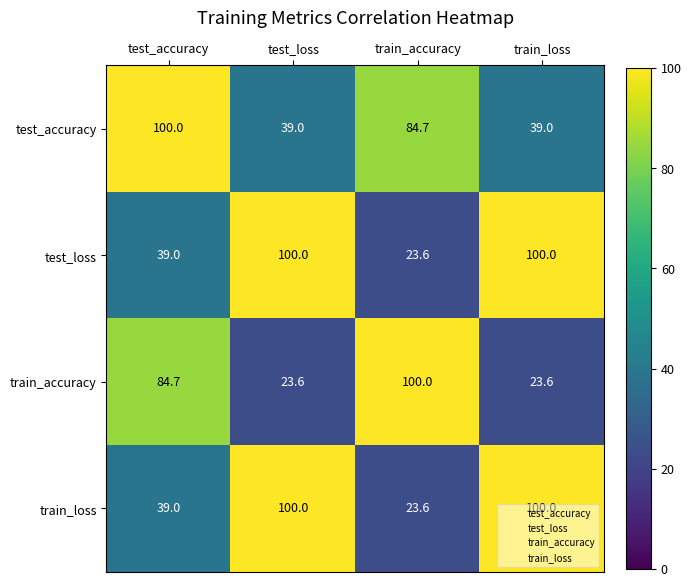

What is the maximum value for train_loss?

100.0